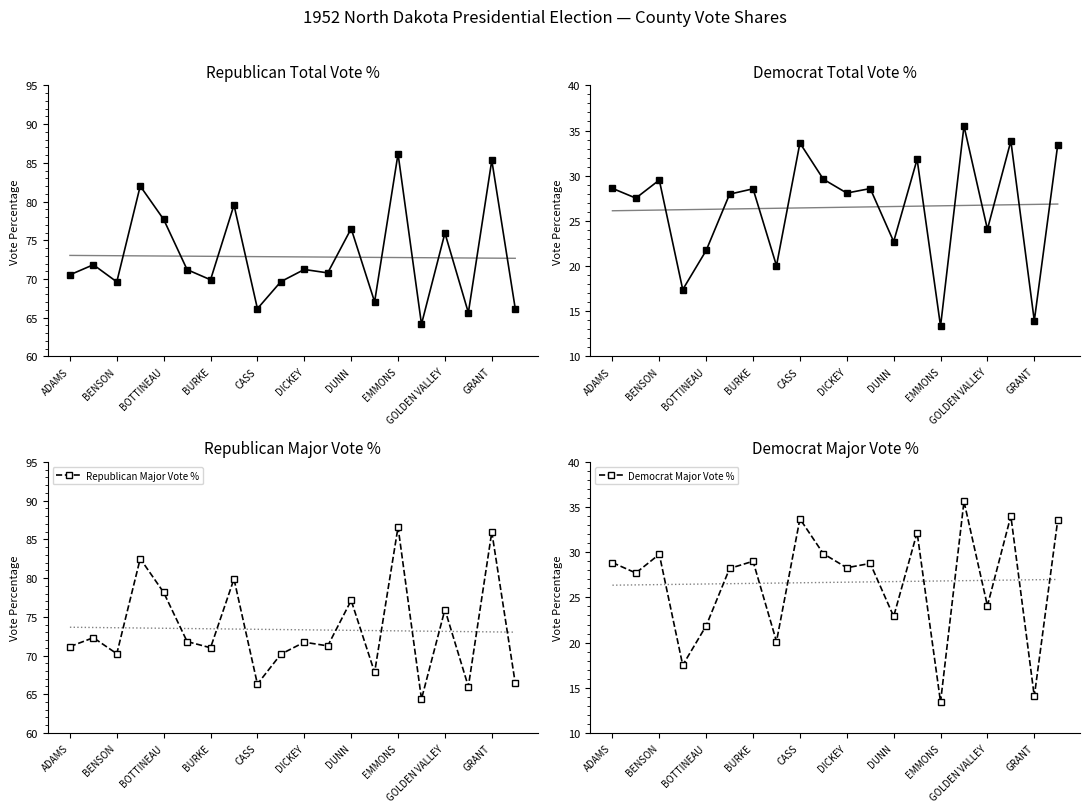

What is the label of the 20th point from the left?

19